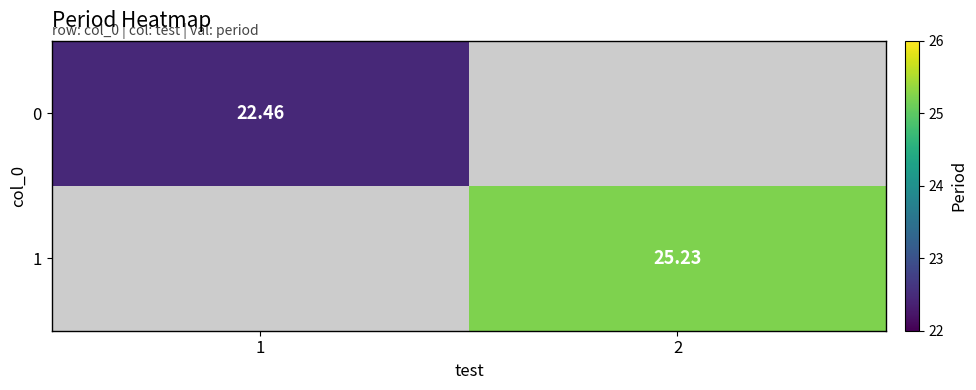

Is the value of 1 at 2 greater than the value of 0 at 1?

Yes